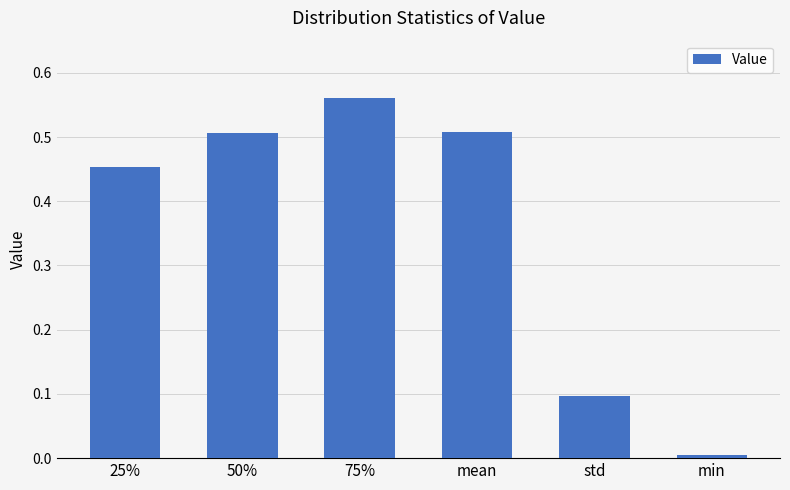

Which has a higher value, 50% or 25%?

50%